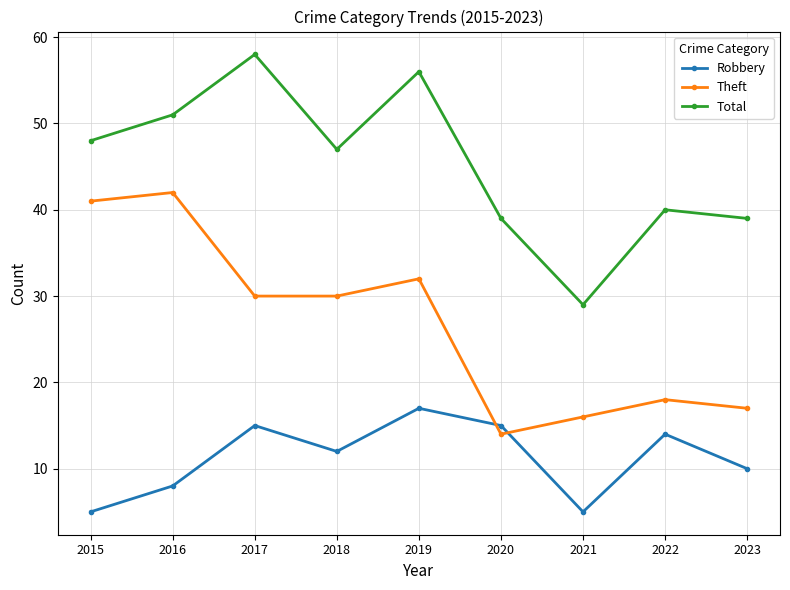

Where do Robbery and Theft first cross each other?

2019 and 2020